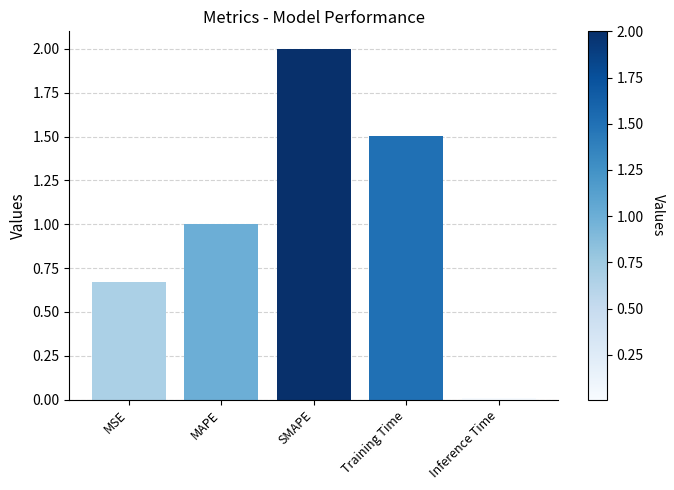

Is it true that the value at MAPE is 1.0?

True